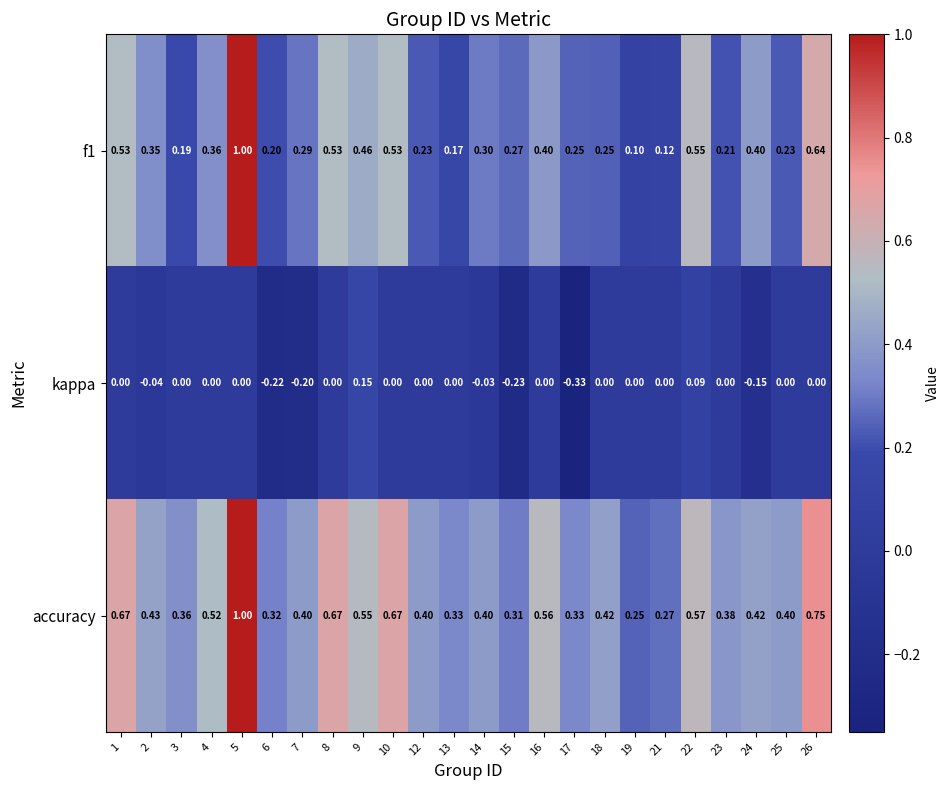

At which category does the chart reach its peak across all series?

5